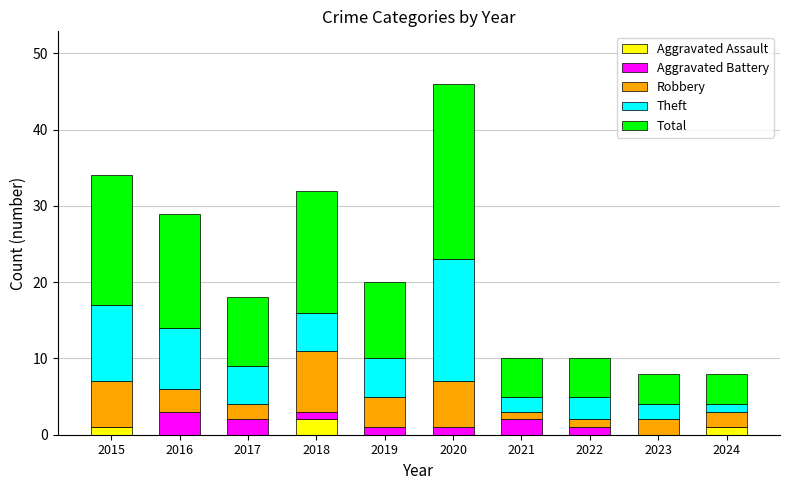

Is it true that Aggravated Assault equals 0 at 2017?

True